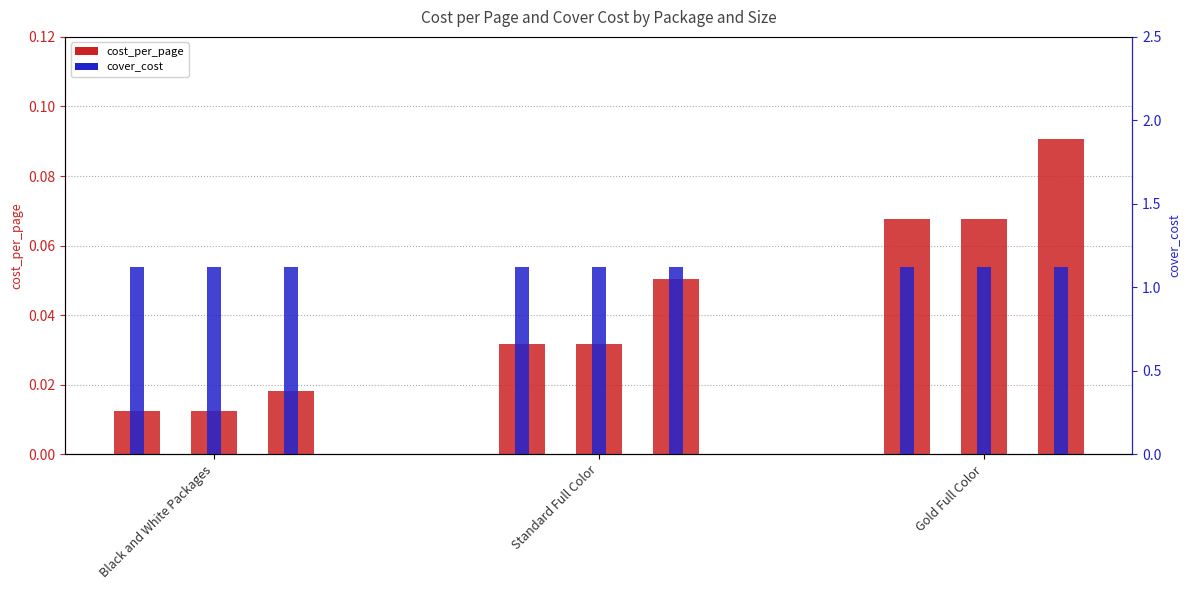

What is the total value across all series at Gold Full Color?

1.2